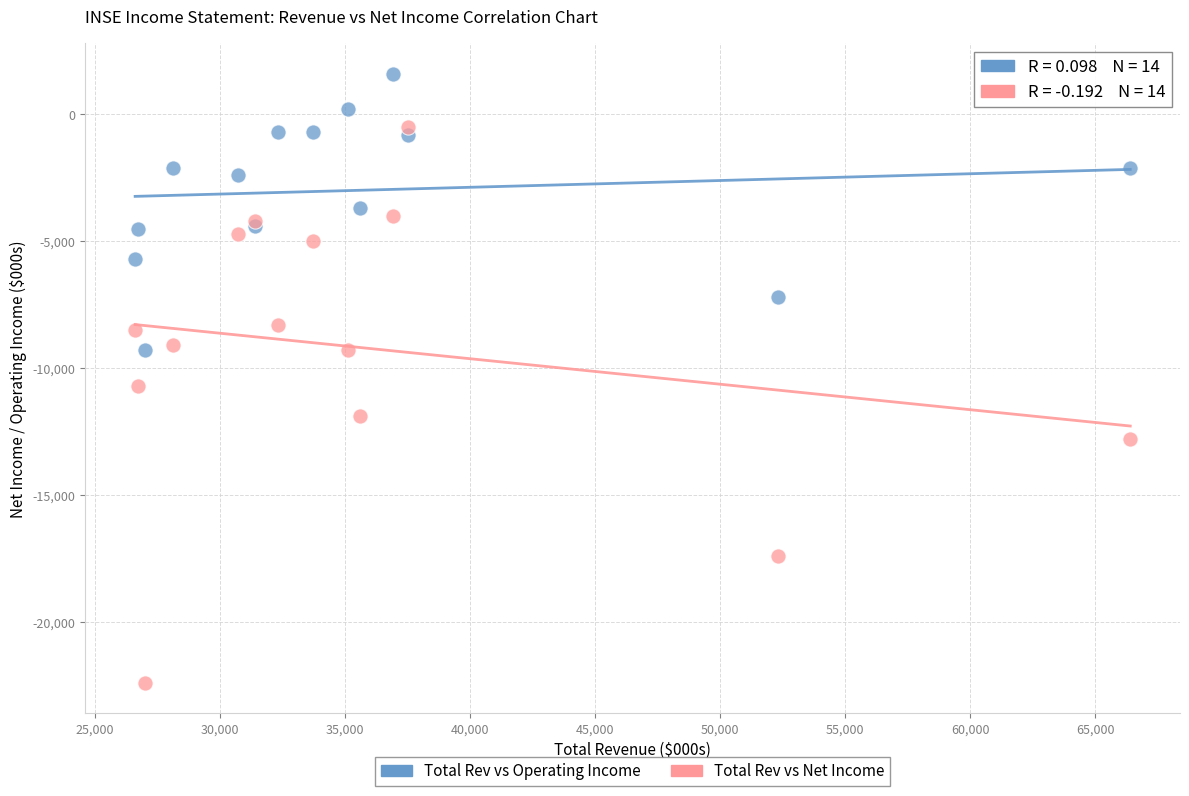

What are all the series names shown in the legend?

Total Rev vs Operating Income, Total Rev vs Net Income